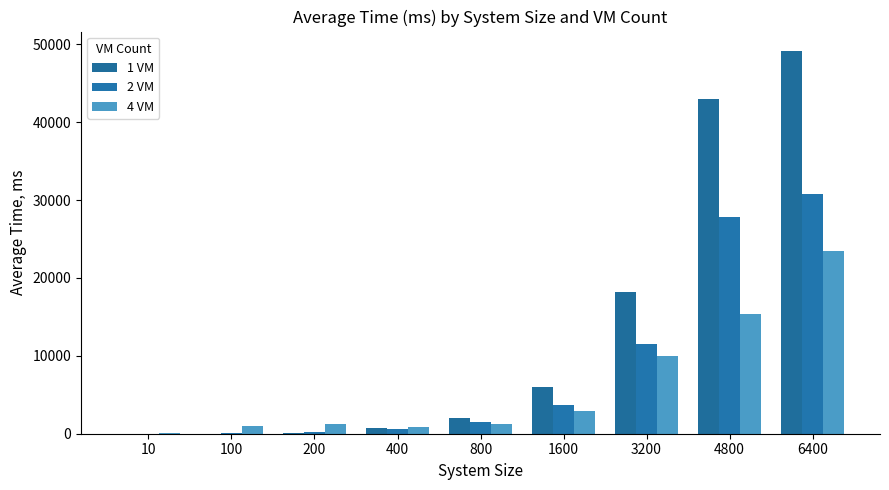

What value does the 4 VM series have at 1600?

2934.8